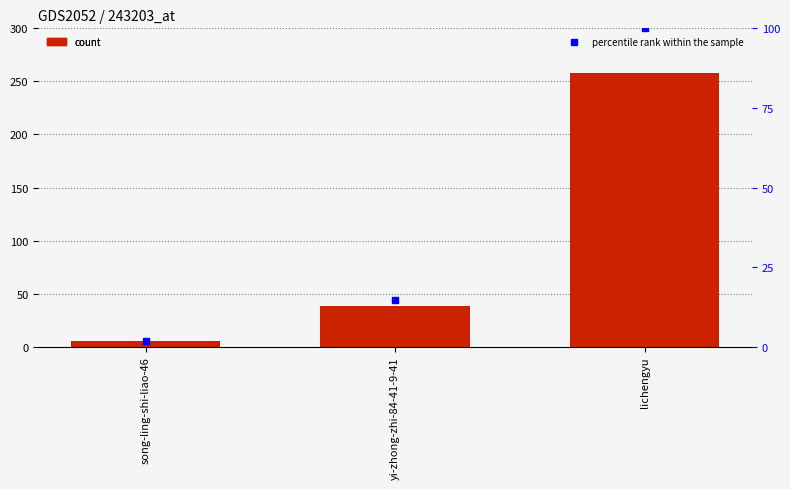

At how many categories does at least one series exceed 243?

1